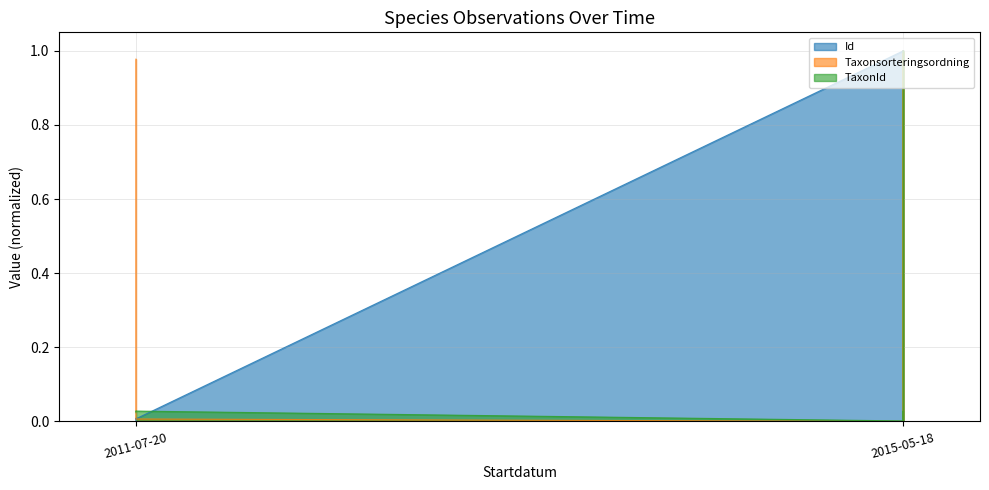

Which series changed the most between 2015-05-18 and 2015-05-18?

Taxonsorteringsordning